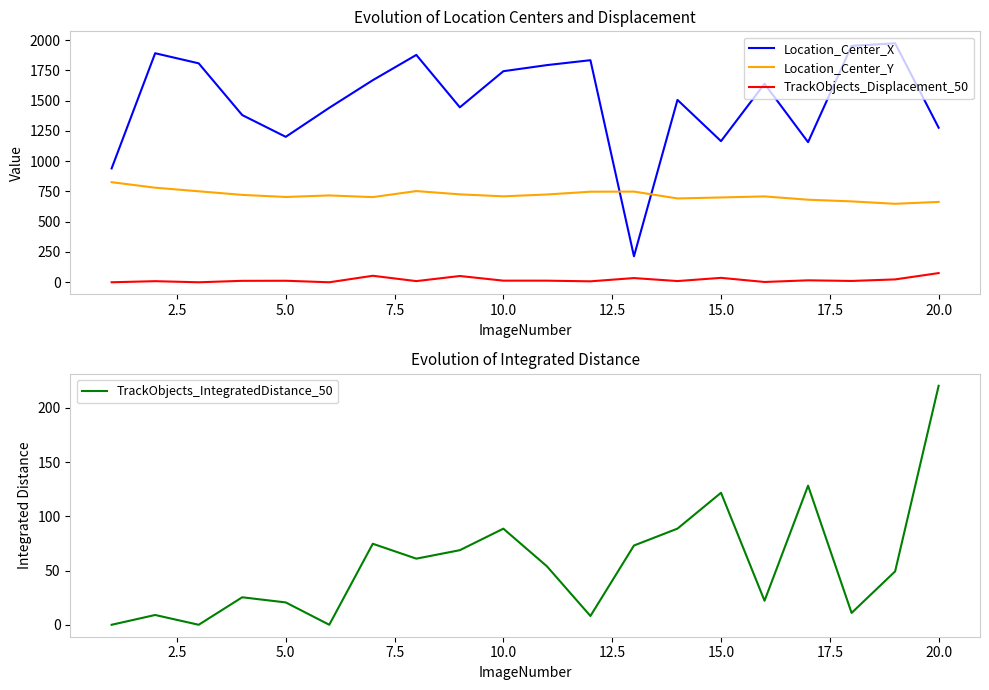

Does the chart have visible grid lines?

No